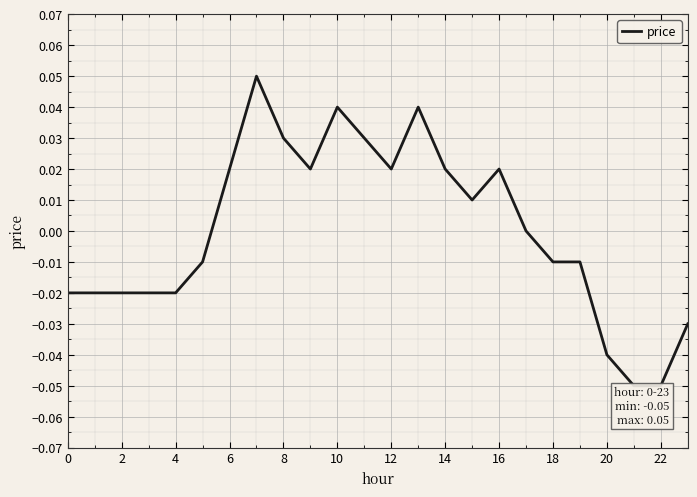

Between 20 and 10, which is larger?

10